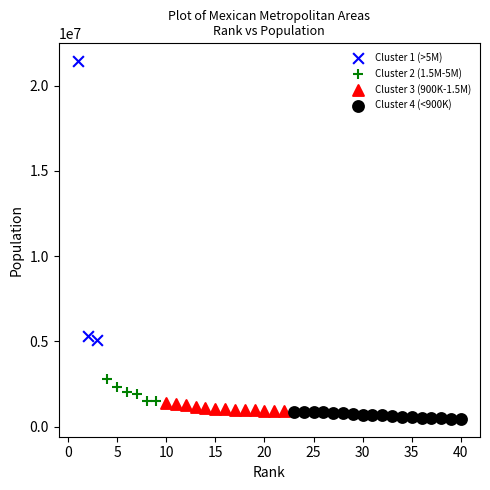

Which series contains the highest Y value?

Cluster 1 (>5M)